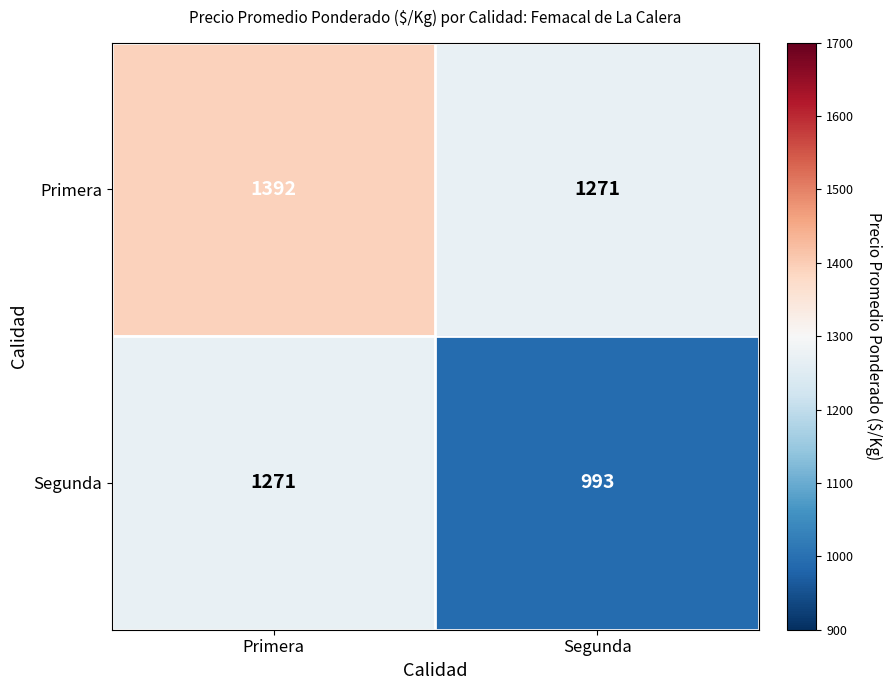

Reading left to right, list all the values displayed in this chart.

Primera: Primera=1392	Segunda=1271
Segunda: Primera=1271	Segunda=993